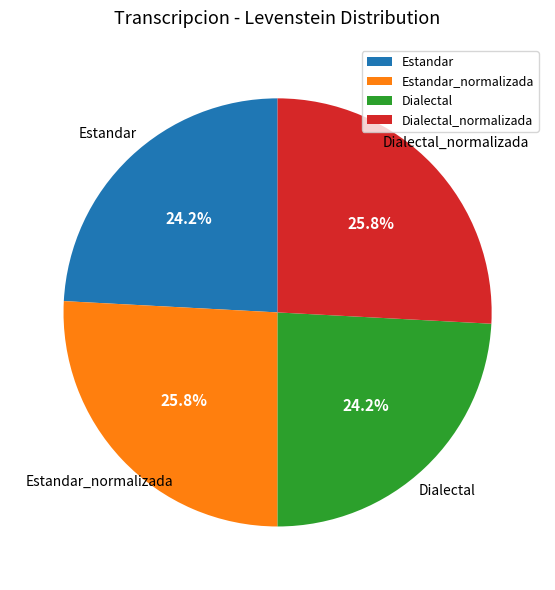

Is there any slice that represents more than half of the pie?

No